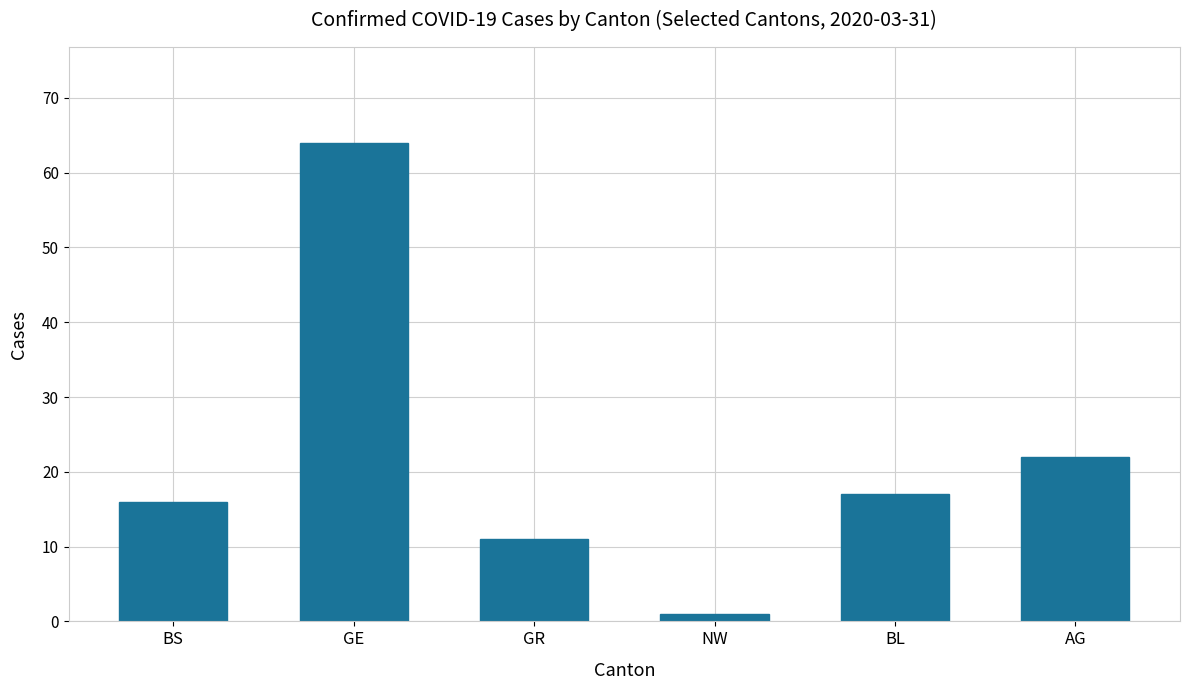

List the labels in order of value, largest first.

GE, AG, BL, BS, GR, NW